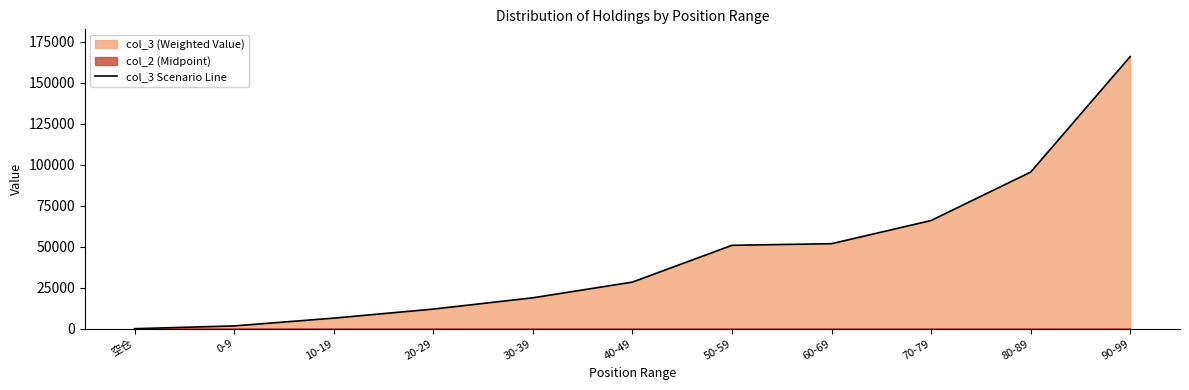

Rank the categories by value from lowest to highest.

空仓, 0-9, 10-19, 20-29, 30-39, 40-49, 50-59, 60-69, 70-79, 80-89, 90-99